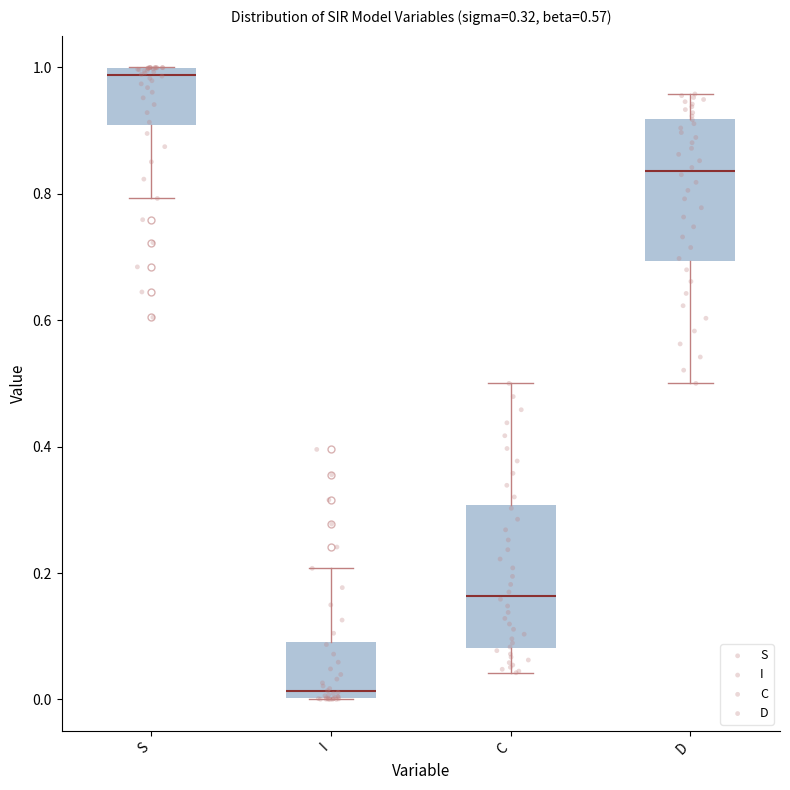

Which box has the lowest median line?

I